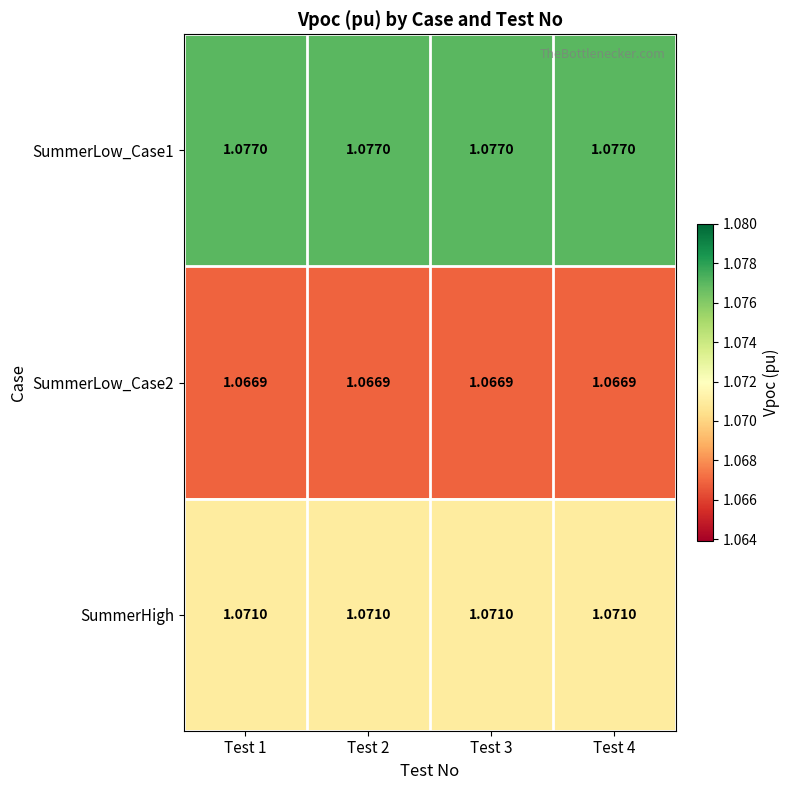

Is the value of SummerLow_Case2 at Test 1 greater than the value of SummerLow_Case1 at Test 2?

No